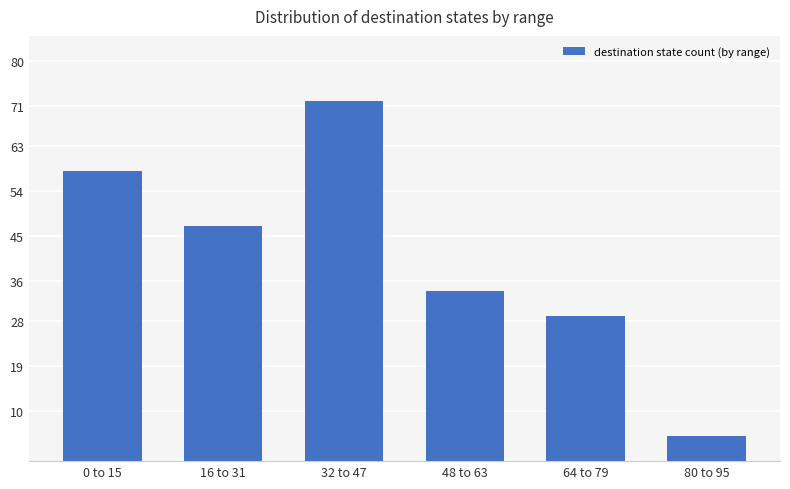

Reading left to right, what are all the values shown in this chart?

0 to 15=58	16 to 31=47	32 to 47=72	48 to 63=34	64 to 79=29	80 to 95=5